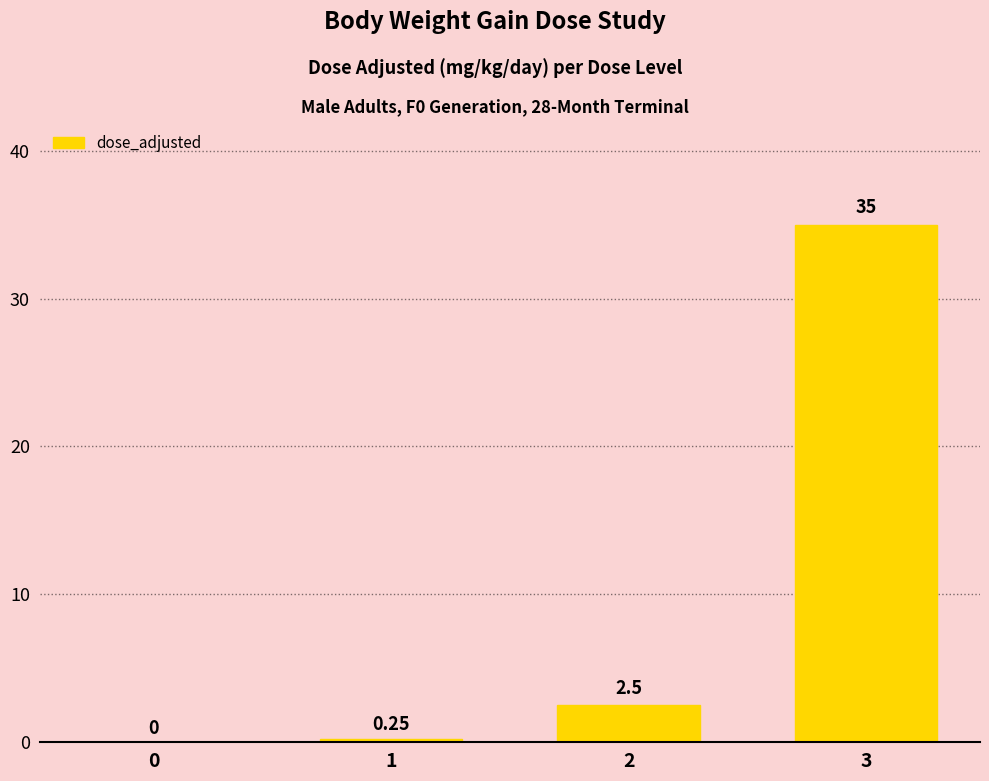

Which has a higher value, 2 or 3?

3